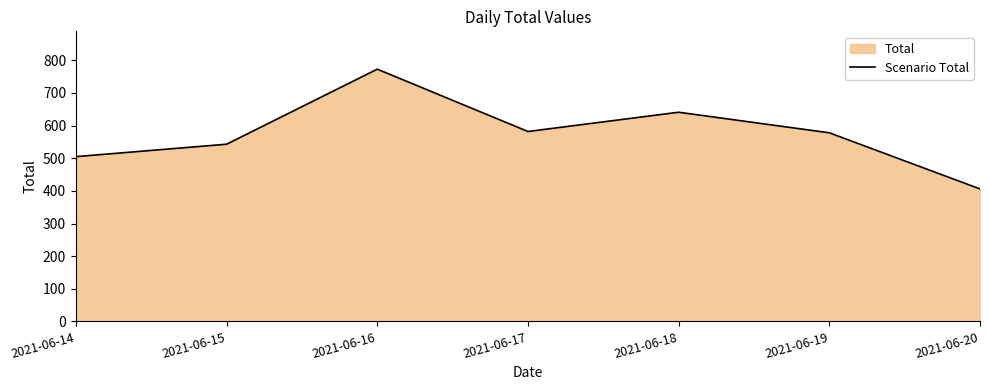

What is the average value?

575